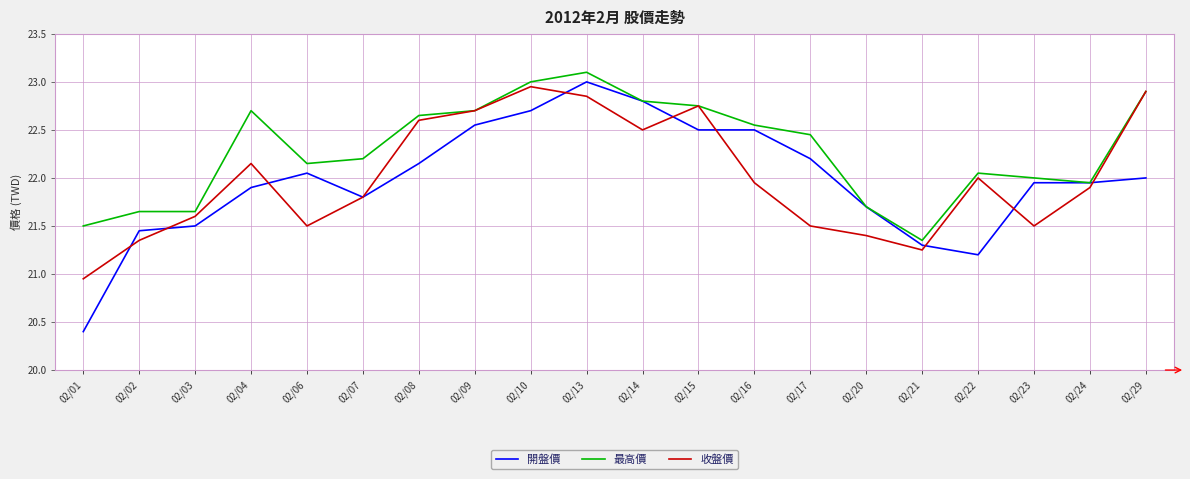

True or false: 最高價 has a value of 22.8 at 02/15.

True